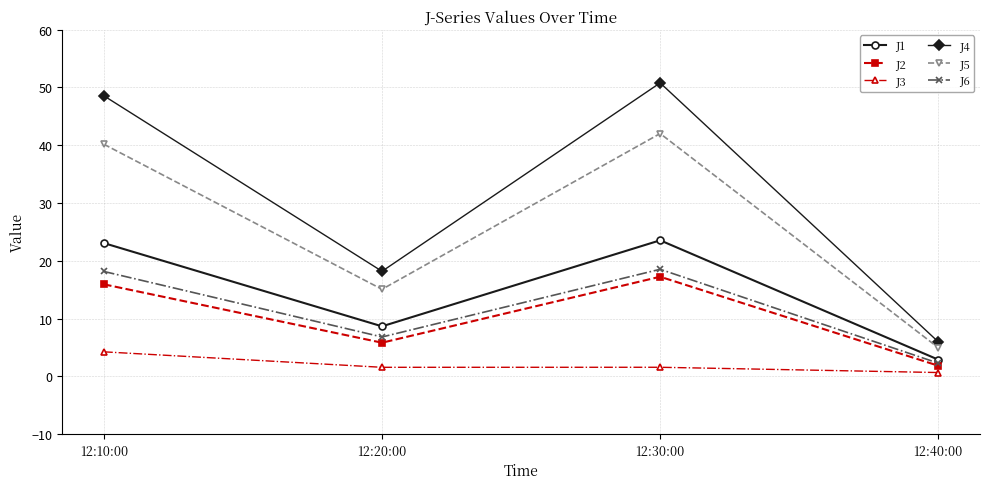

The J1 series shows 23.5 at 12:30:00. True or false?

True